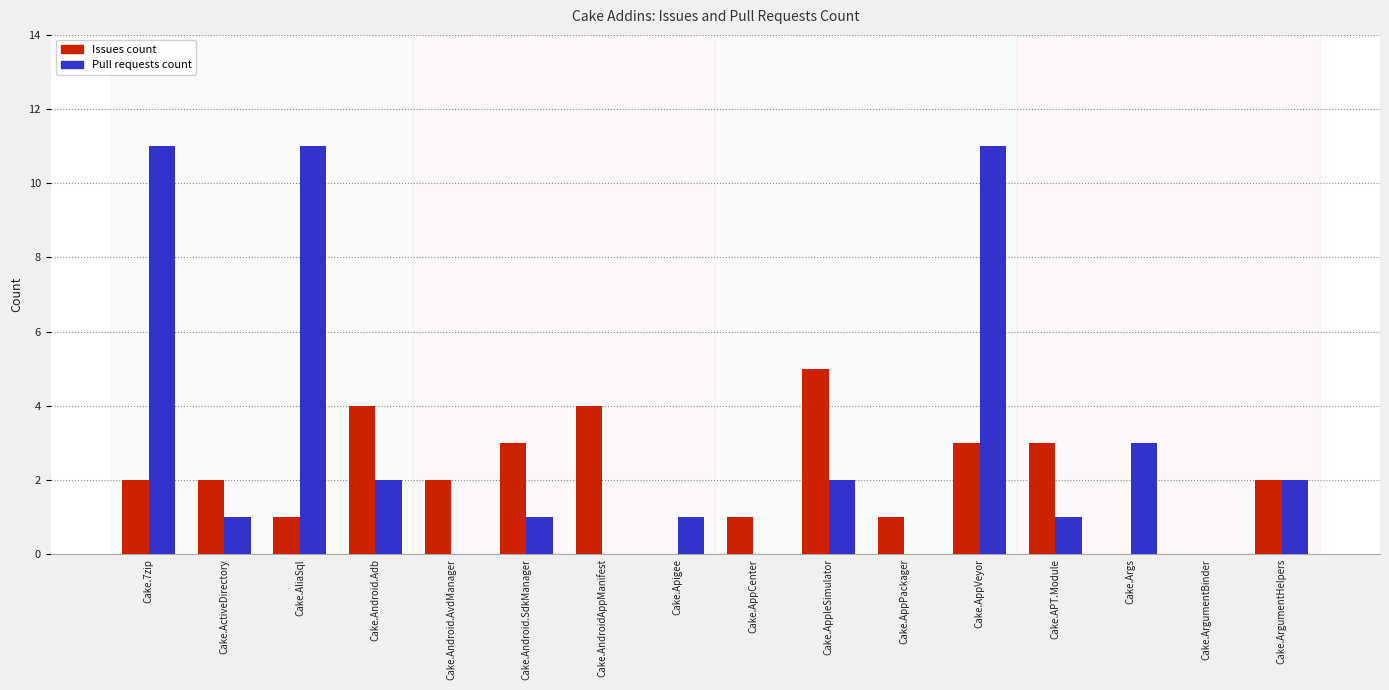

Which series changed the most between Cake.AppVeyor and Cake.APT.Module?

Pull requests count